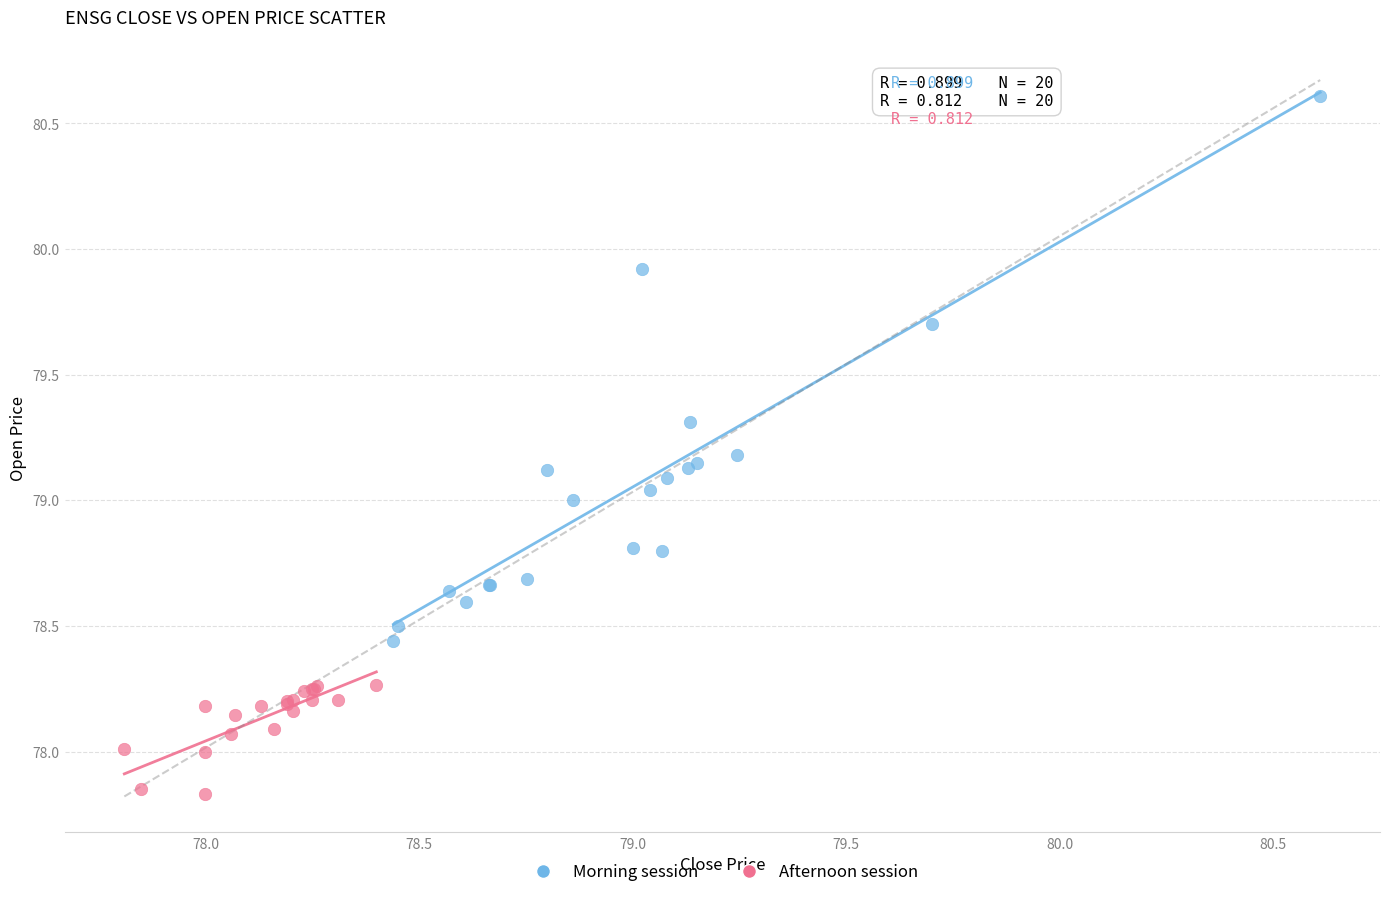

What are all the series names shown in the legend?

Morning session, Afternoon session